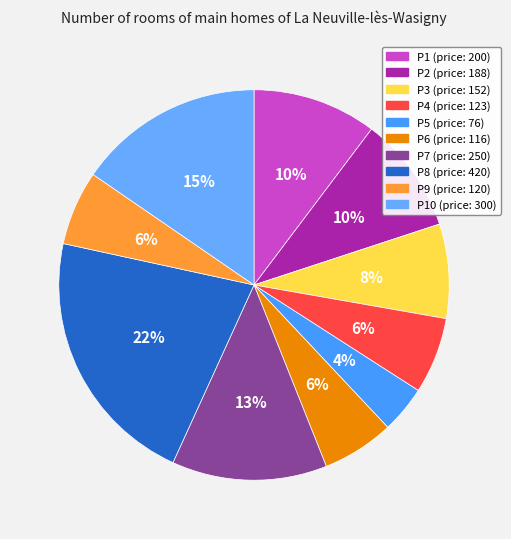

Count the number of slices in the pie.

10